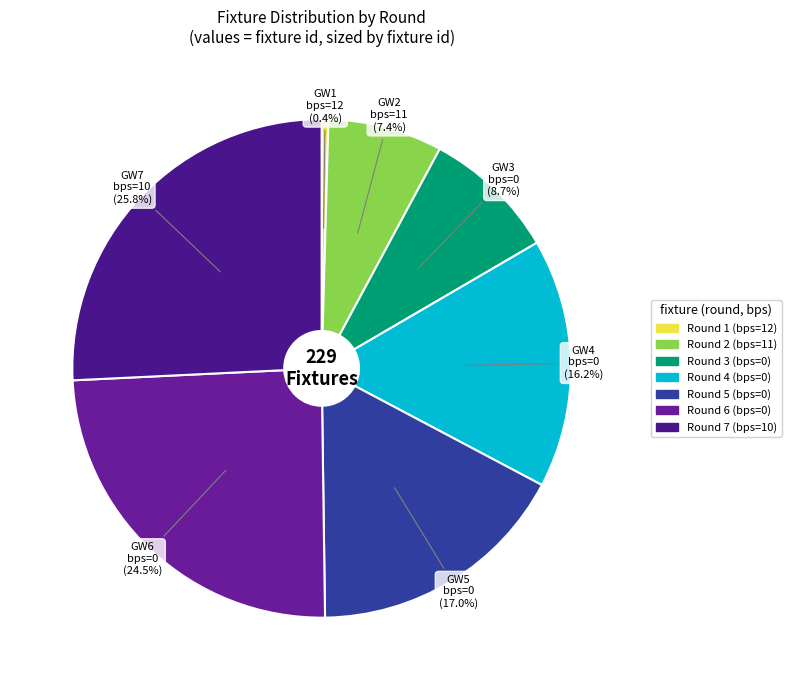

Which slice is the smallest?

Round 1 (bps=12)